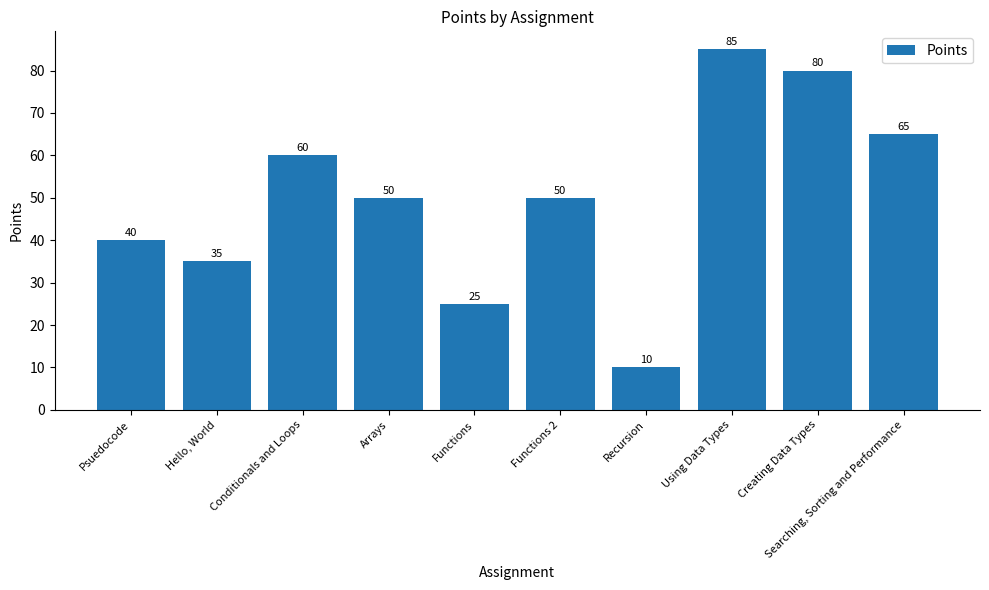

Which has a higher value, Using Data Types or Creating Data Types?

Using Data Types